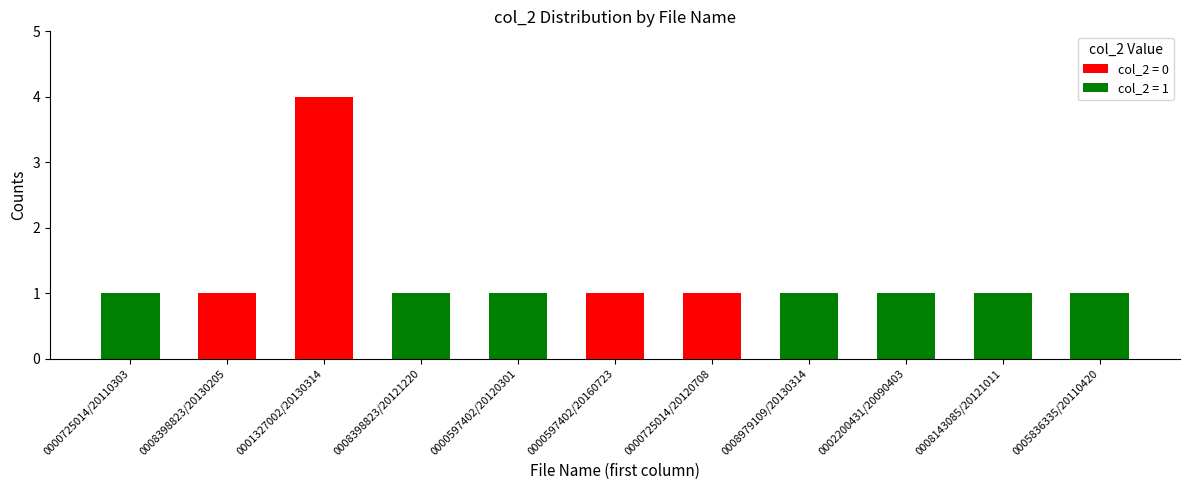

At which category is the sum across all series the highest?

0001327002/20130314